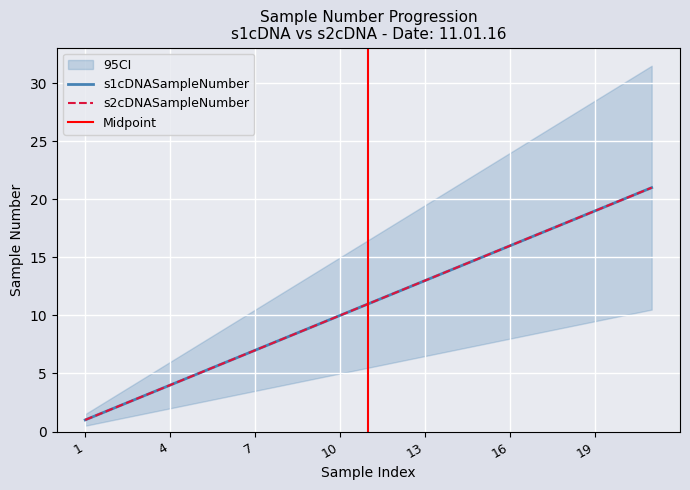

Which series has the widest spread of values?

s1cDNASampleNumber